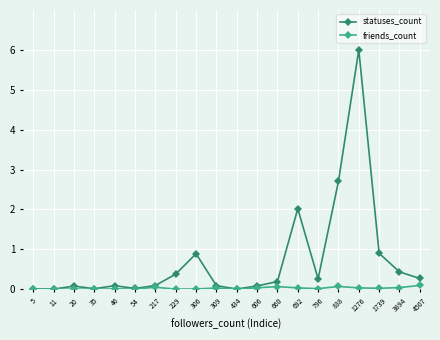

At which category does statuses_count reach its first local peak?

20